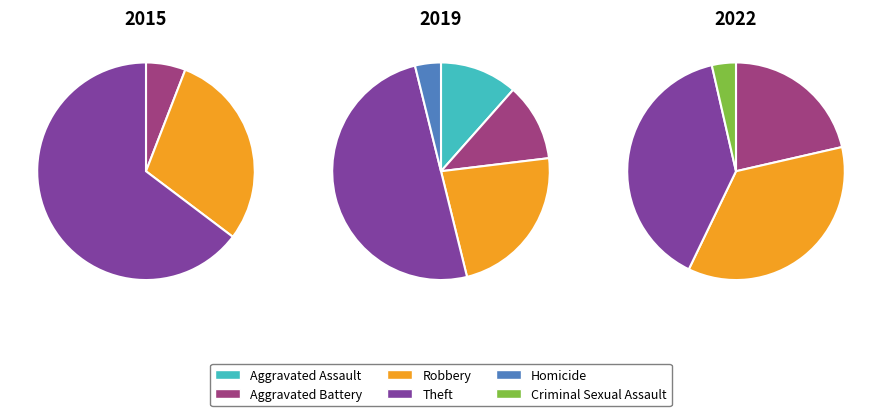

Is the sum of Criminal Sexual Assault and Homicide greater than half?

No